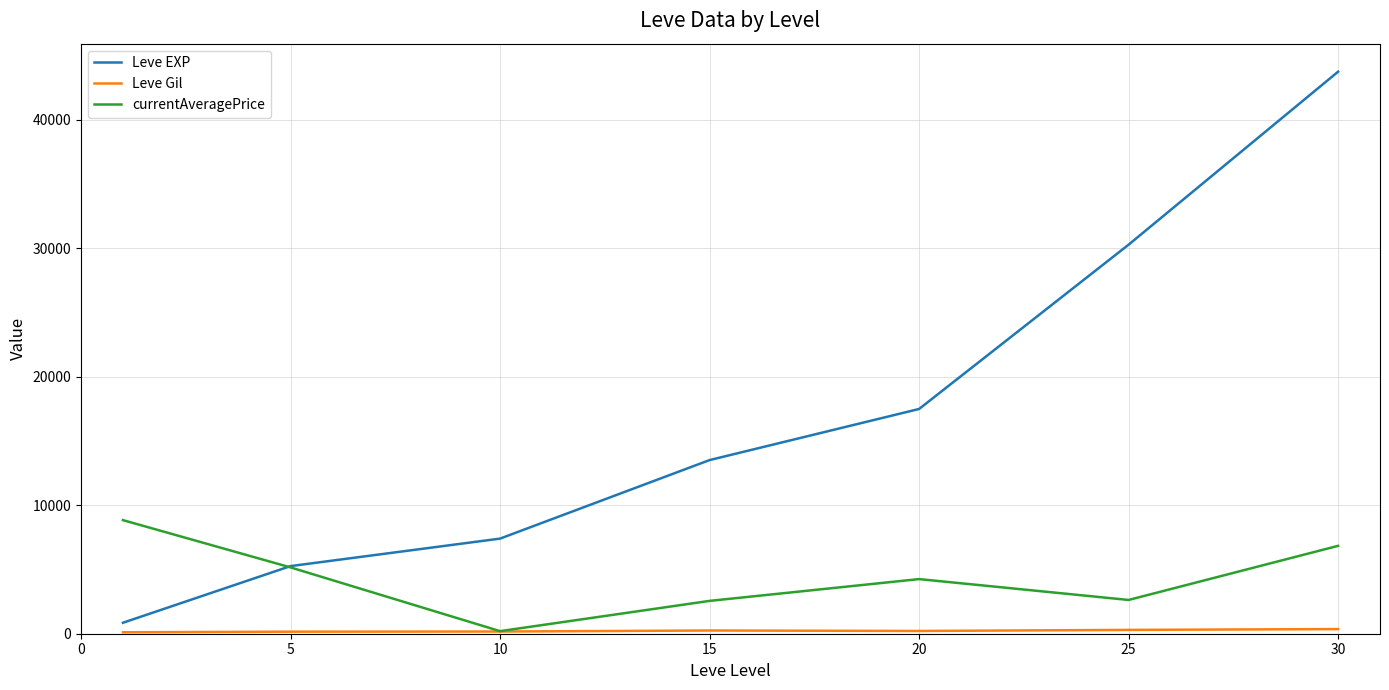

Reading left to right, transcribe all the data shown in this chart.

Leve EXP: 853.3	5261.7	7400.0	13510.0	17486.7	30270.0	43730.0
Leve Gil: 112.3	159.0	170.7	249.7	214.2	297.3	361.0
currentAveragePrice: 8838.3	5160.0	200.8	2554.8	4250.5	2627.2	6837.8